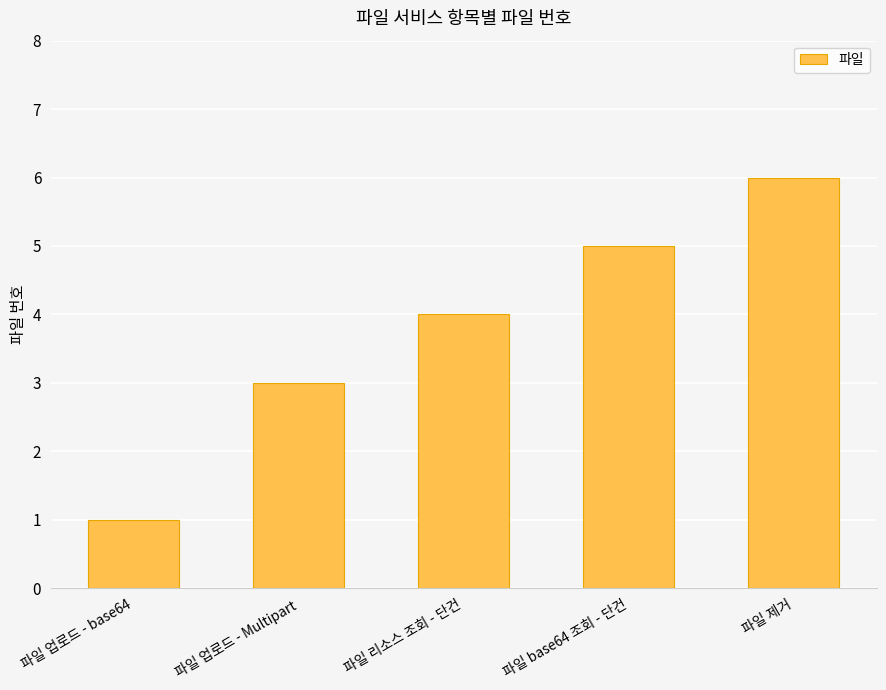

How many values are between 3 and 5?

3